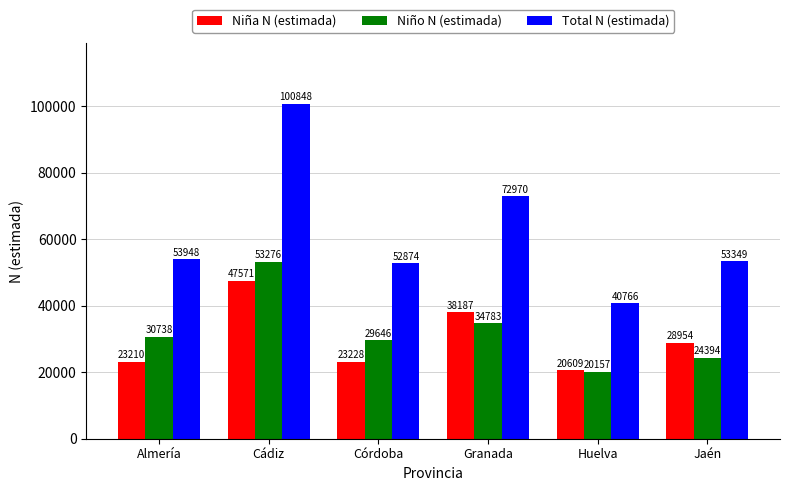

The Niño N (estimada) series shows 29646 at Córdoba. True or false?

True